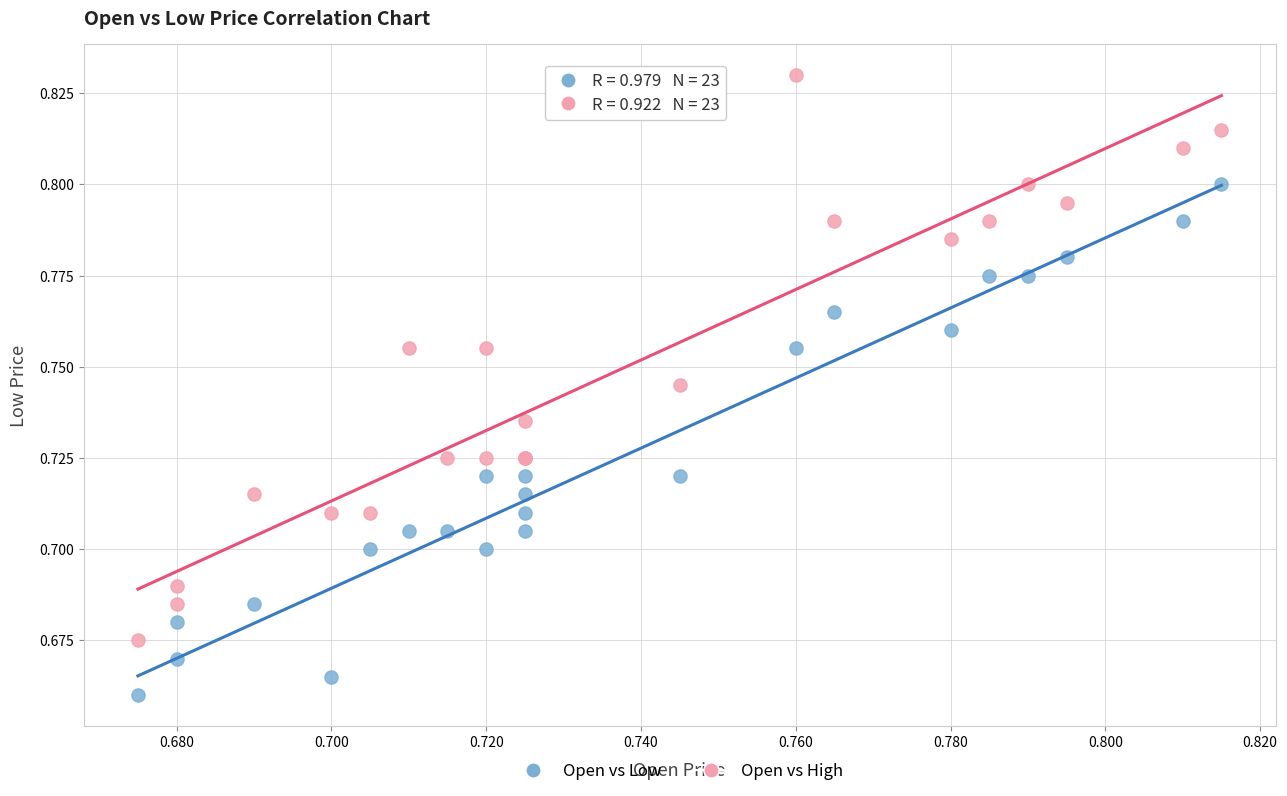

Which series has the widest spread of Y values?

Open vs High